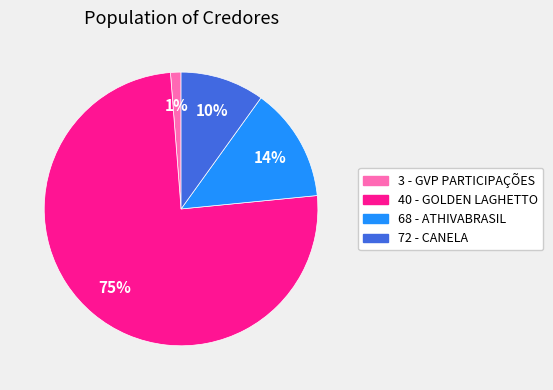

The 72 - CANELA slice represents 1% of the pie. True or false?

False